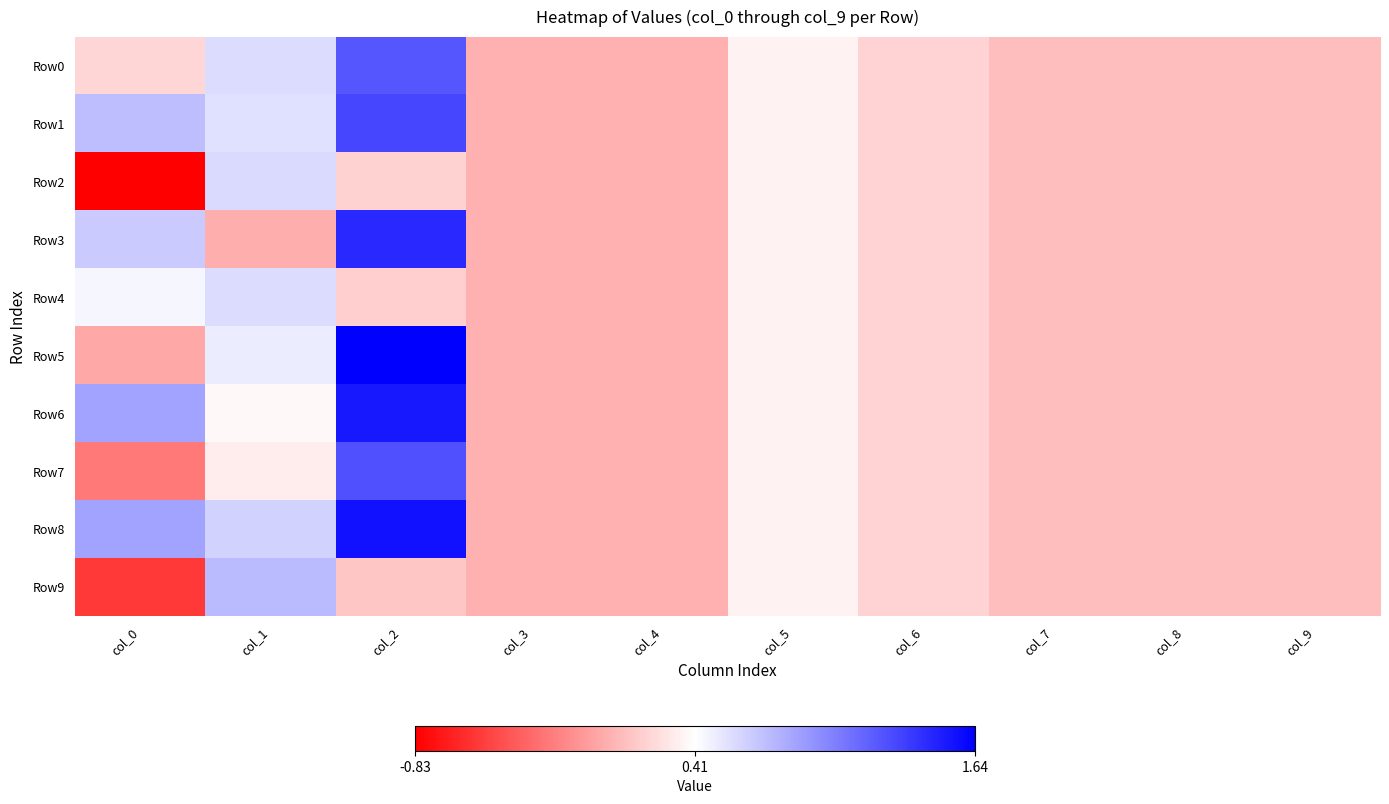

Reading right to left, transcribe all the data shown in this chart.

Row0: col_9=0.1	col_8=0.1	col_7=0.1	col_6=0.2	col_5=0.3	col_4=0.0	col_3=0.0	col_2=1.2	col_1=0.6	col_0=0.2
Row1: col_9=0.1	col_8=0.1	col_7=0.1	col_6=0.2	col_5=0.3	col_4=0.0	col_3=0.0	col_2=1.3	col_1=0.6	col_0=0.7
Row2: col_9=0.1	col_8=0.1	col_7=0.1	col_6=0.2	col_5=0.3	col_4=0.0	col_3=0.0	col_2=0.2	col_1=0.6	col_0=-0.8
Row3: col_9=0.1	col_8=0.1	col_7=0.1	col_6=0.2	col_5=0.3	col_4=0.0	col_3=0.0	col_2=1.4	col_1=0.0	col_0=0.7
Row4: col_9=0.1	col_8=0.1	col_7=0.1	col_6=0.2	col_5=0.3	col_4=0.0	col_3=0.0	col_2=0.2	col_1=0.6	col_0=0.4
Row5: col_9=0.1	col_8=0.1	col_7=0.1	col_6=0.2	col_5=0.3	col_4=0.0	col_3=0.0	col_2=1.6	col_1=0.5	col_0=-0.0
Row6: col_9=0.1	col_8=0.1	col_7=0.1	col_6=0.2	col_5=0.3	col_4=0.0	col_3=0.0	col_2=1.5	col_1=0.4	col_0=0.9
Row7: col_9=0.1	col_8=0.1	col_7=0.1	col_6=0.2	col_5=0.3	col_4=0.0	col_3=0.0	col_2=1.3	col_1=0.3	col_0=-0.2
Row8: col_9=0.1	col_8=0.1	col_7=0.1	col_6=0.2	col_5=0.3	col_4=0.0	col_3=0.0	col_2=1.6	col_1=0.6	col_0=0.9
Row9: col_9=0.1	col_8=0.1	col_7=0.1	col_6=0.2	col_5=0.3	col_4=0.0	col_3=0.0	col_2=0.1	col_1=0.7	col_0=-0.6